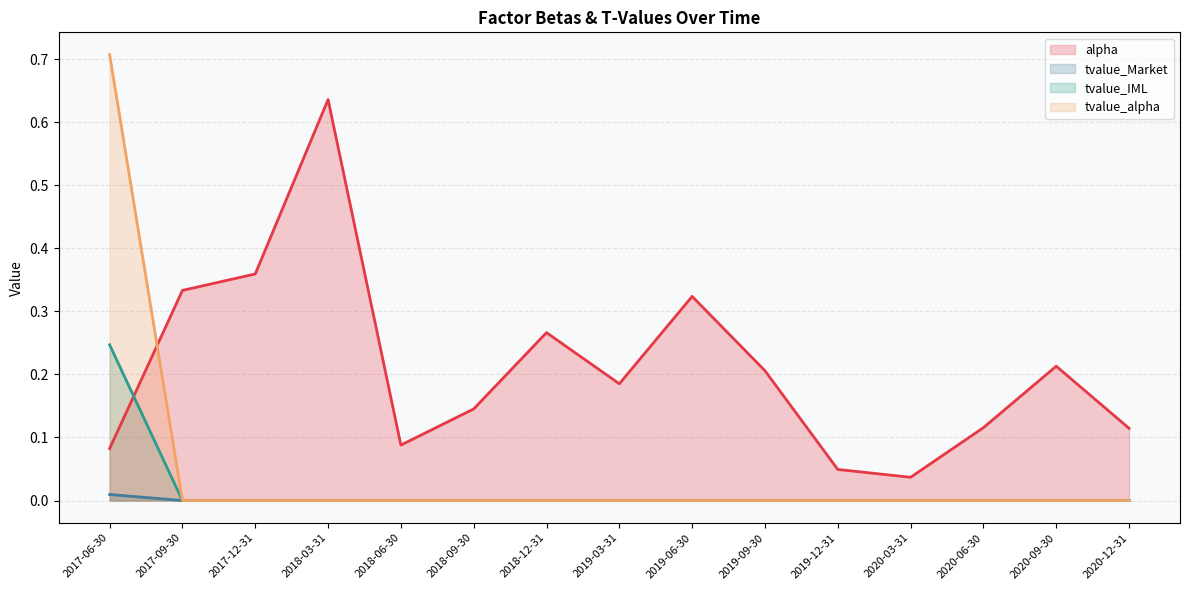

Which series changed the most between 2017-06-30 and 2019-03-31?

tvalue_alpha